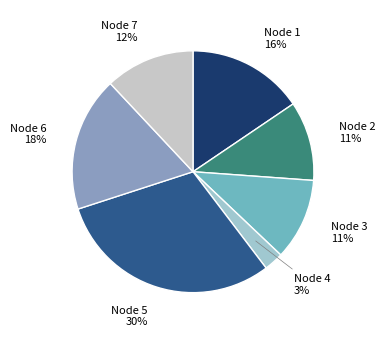

Between Node 7 and Node 2, which is larger?

Node 7